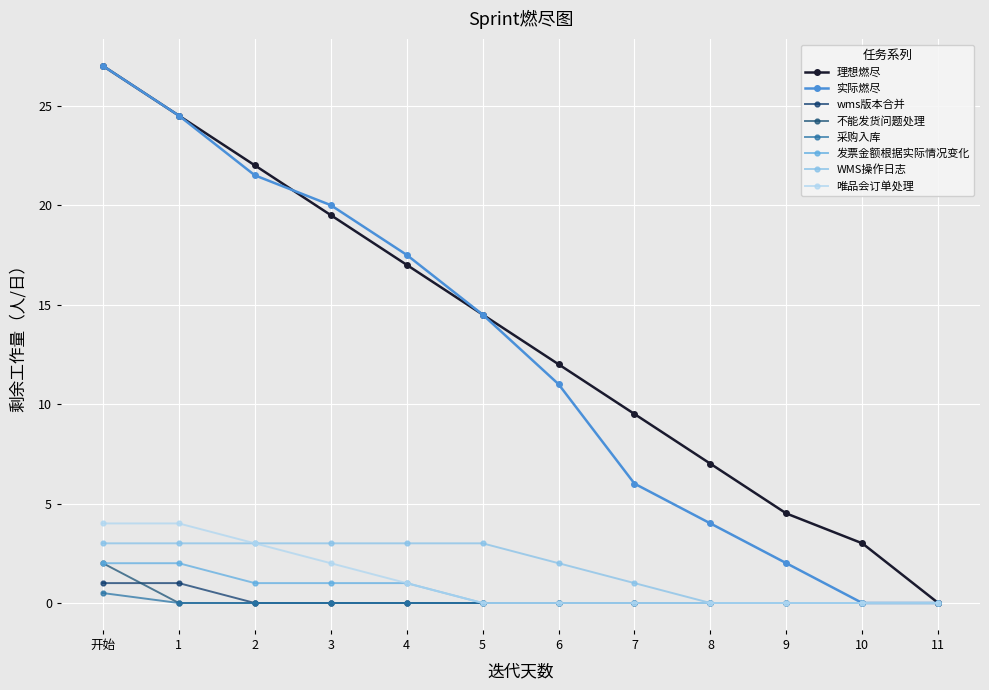

How many values in the 实际燃尽 series exceed 14?

6